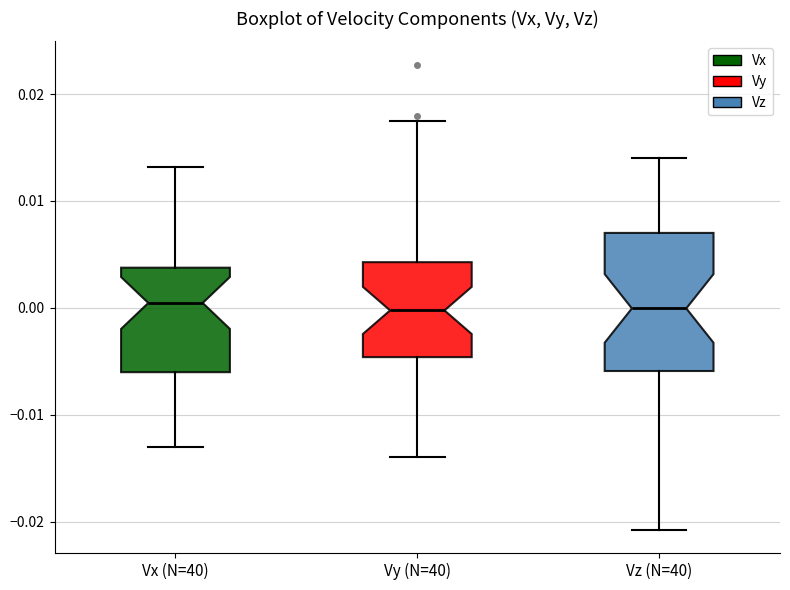

Comparing the boxes themselves (not the whiskers), which one is the tallest?

Vz (N=40)